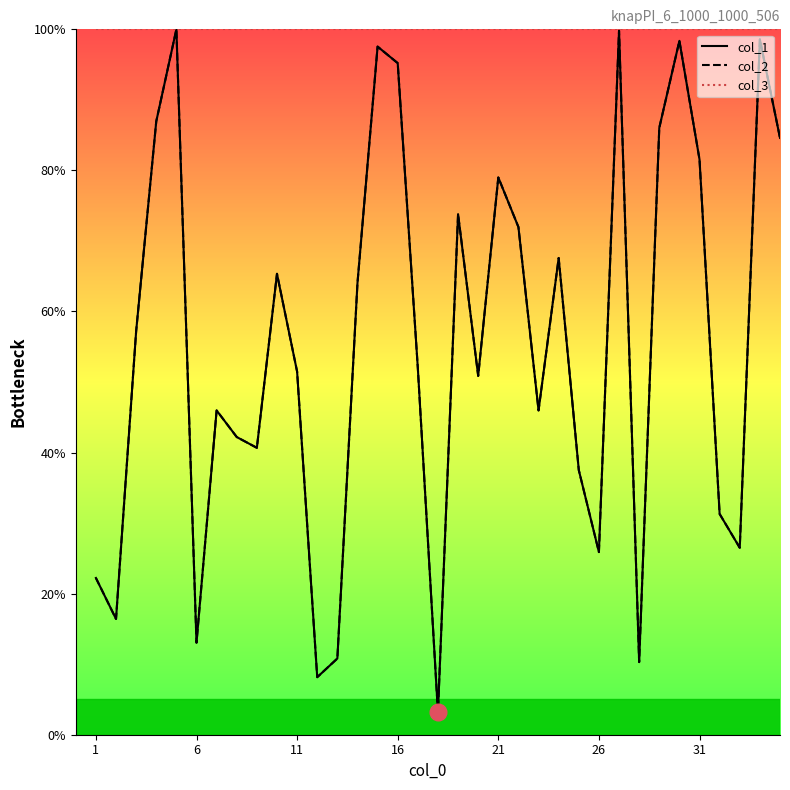

Which series has the largest range (max minus min)?

col_1